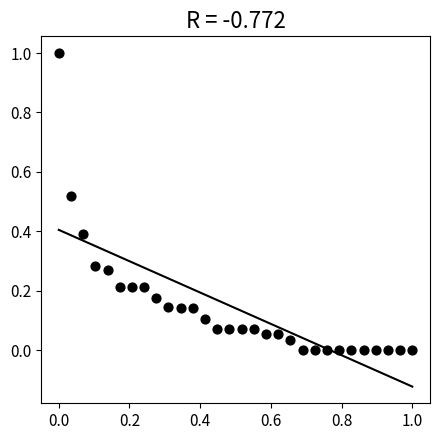

What is the range of Y values (max minus min)?

1.0